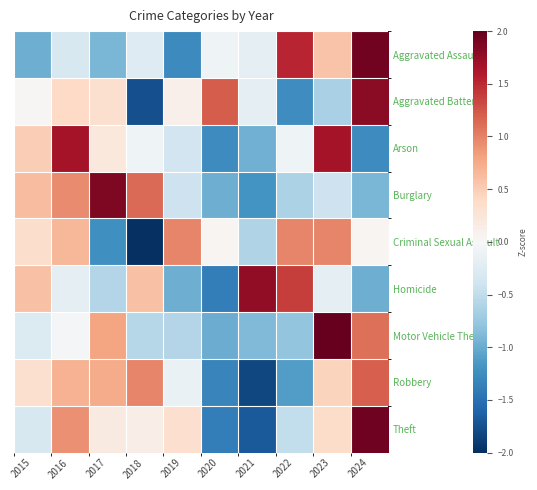

What is the minimum value shown in the chart?

-2.0